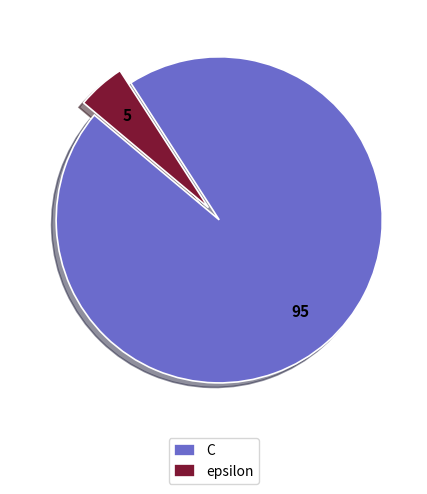

Is it true that C is 89% of the pie?

False